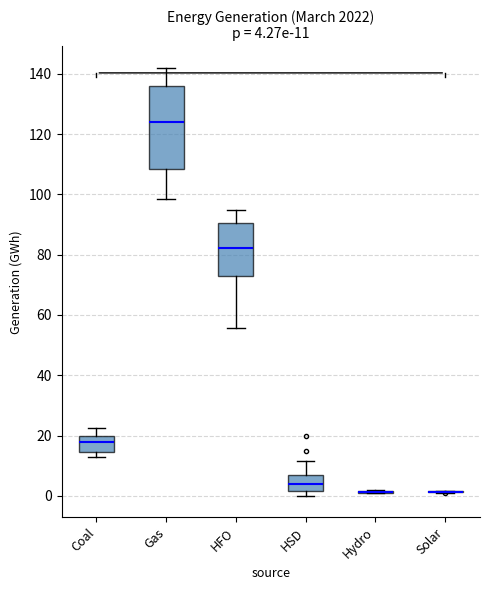

Comparing the boxes themselves (not the whiskers), which one is the tallest?

Gas